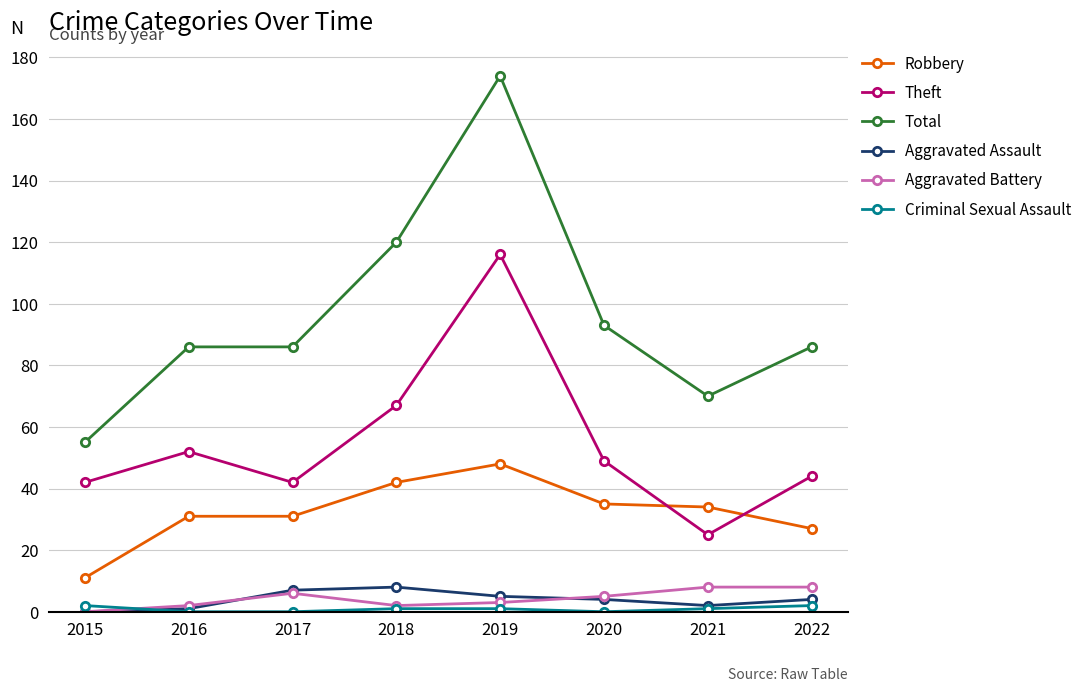

True or false: Theft and Total intersect in this chart.

False